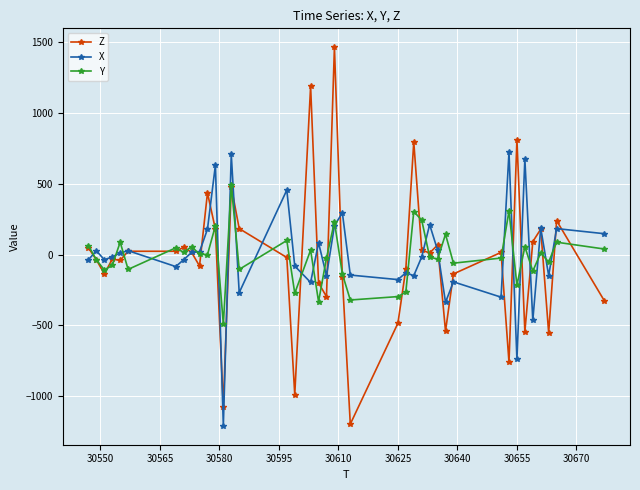

Which series has the largest range (max minus min)?

Z